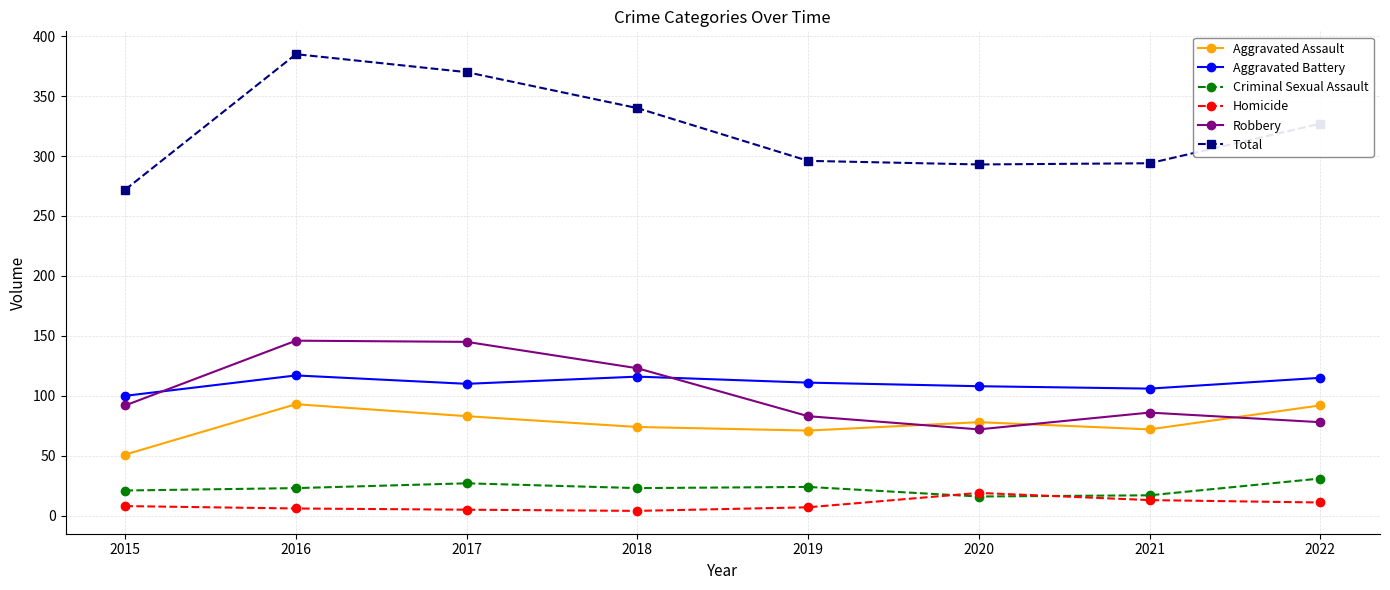

How many Criminal Sexual Assault values are between 21 and 27?

5